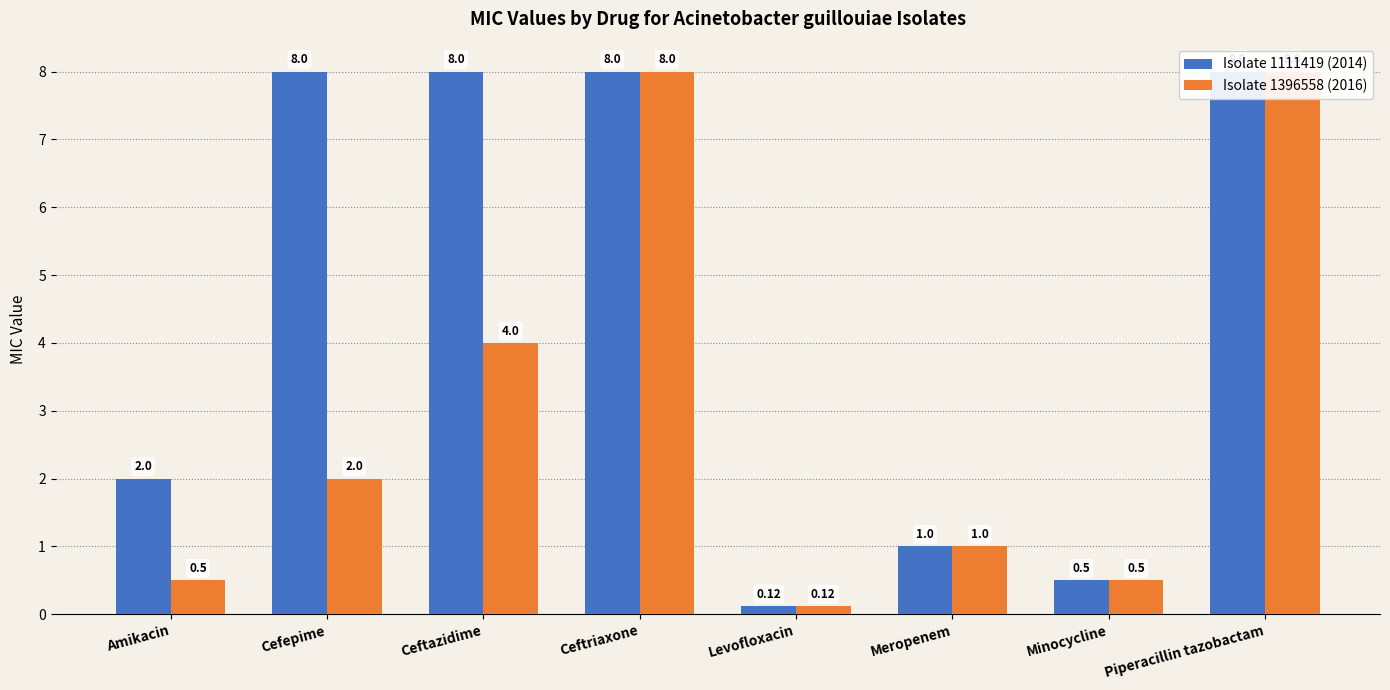

Reading left to right, list all the values displayed in this chart.

Isolate 1111419 (2014): Amikacin=2.0	Cefepime=8.0	Ceftazidime=8.0	Ceftriaxone=8.0	Levofloxacin=0.1	Meropenem=1.0	Minocycline=0.5	Piperacillin tazobactam=8.0
Isolate 1396558 (2016): Amikacin=0.5	Cefepime=2.0	Ceftazidime=4.0	Ceftriaxone=8.0	Levofloxacin=0.1	Meropenem=1.0	Minocycline=0.5	Piperacillin tazobactam=8.0